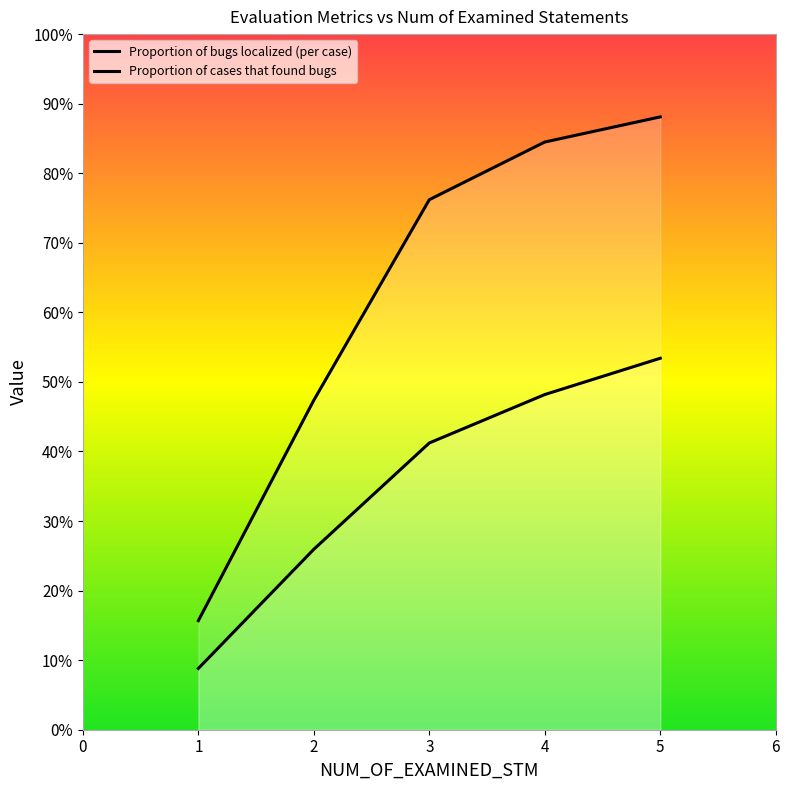

The value of Proportion of cases that found bugs at 4 is 1.2. True or false?

False